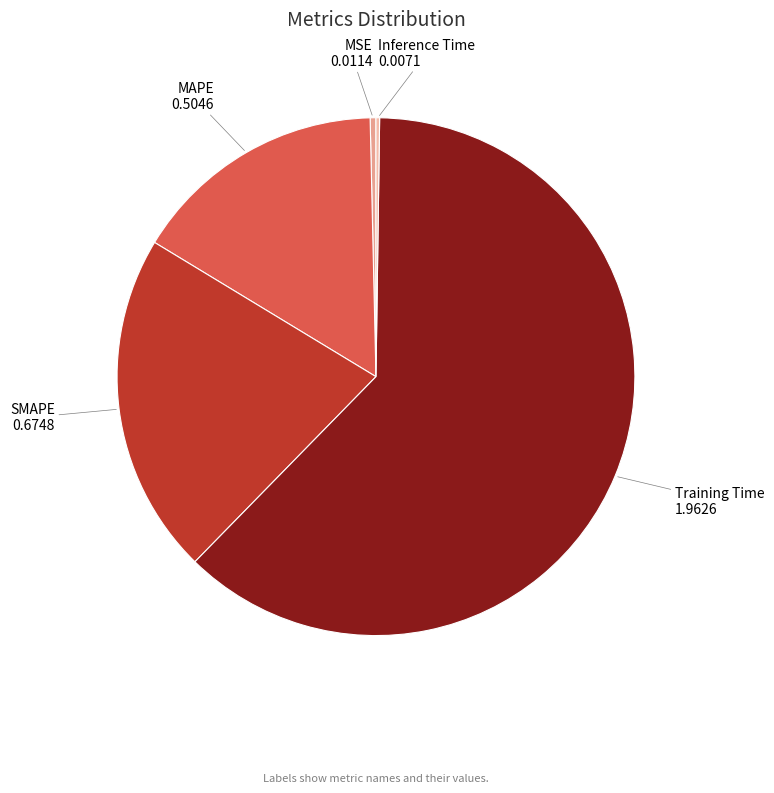

Is the sum of SMAPE and MSE greater than half?

No